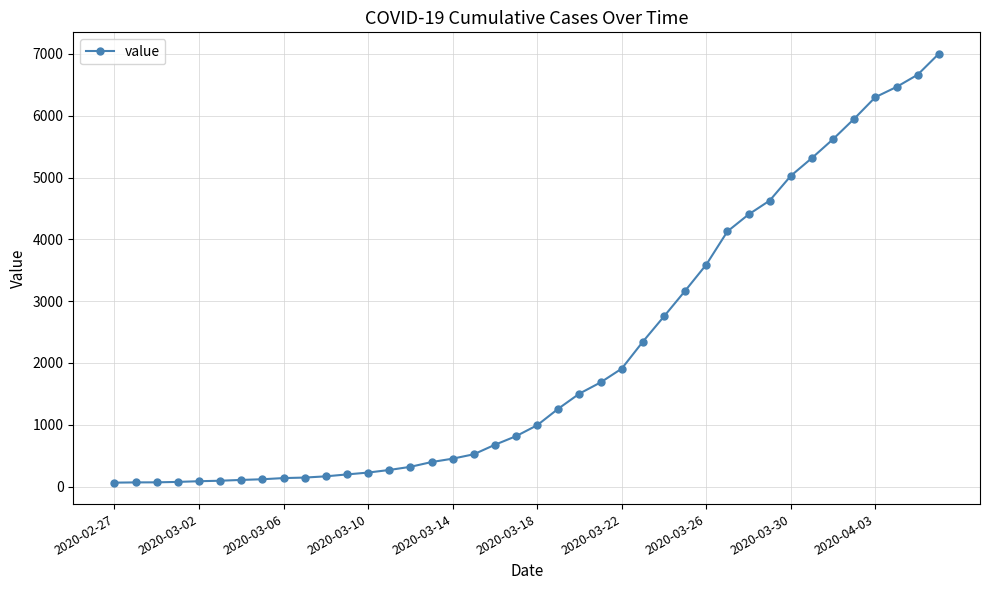

What is the greatest value displayed?

7003